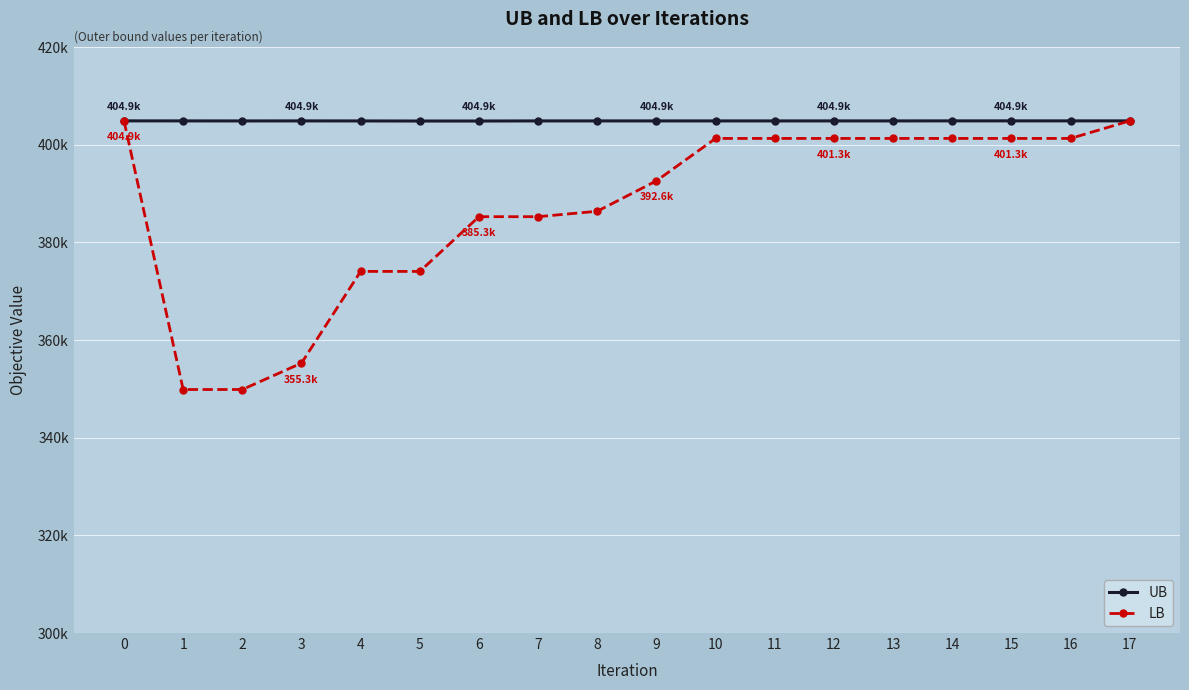

Rank the series by their average value, from lowest to highest.

LB, UB